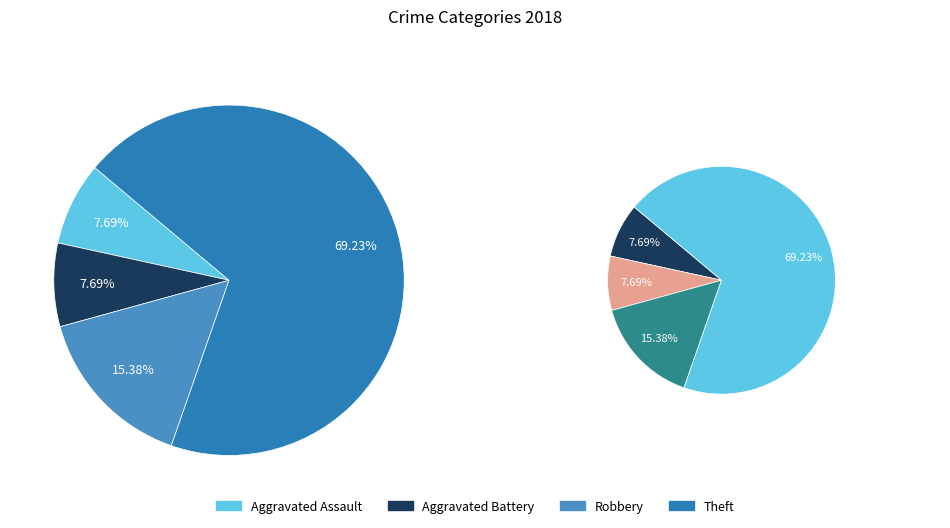

Which slice is the largest?

Theft